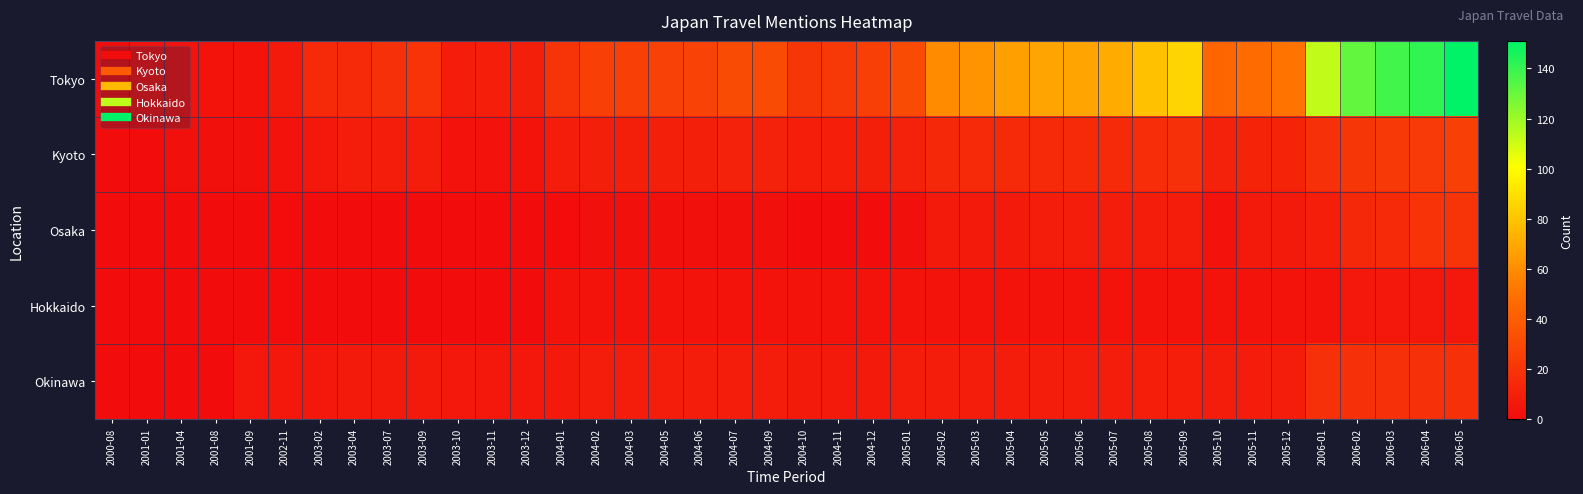

Which series changed the most between 2004-01 and 2006-02?

Tokyo